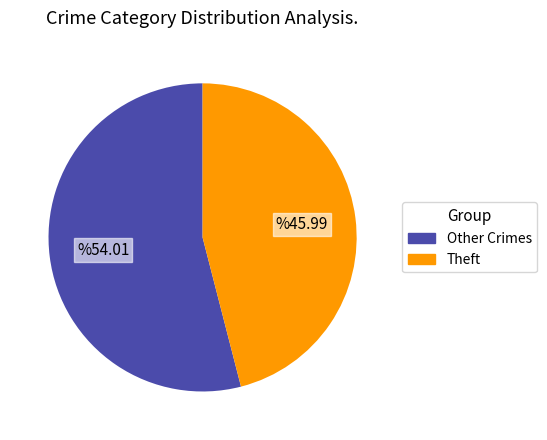

Between Theft and Other Crimes, which is larger?

Other Crimes